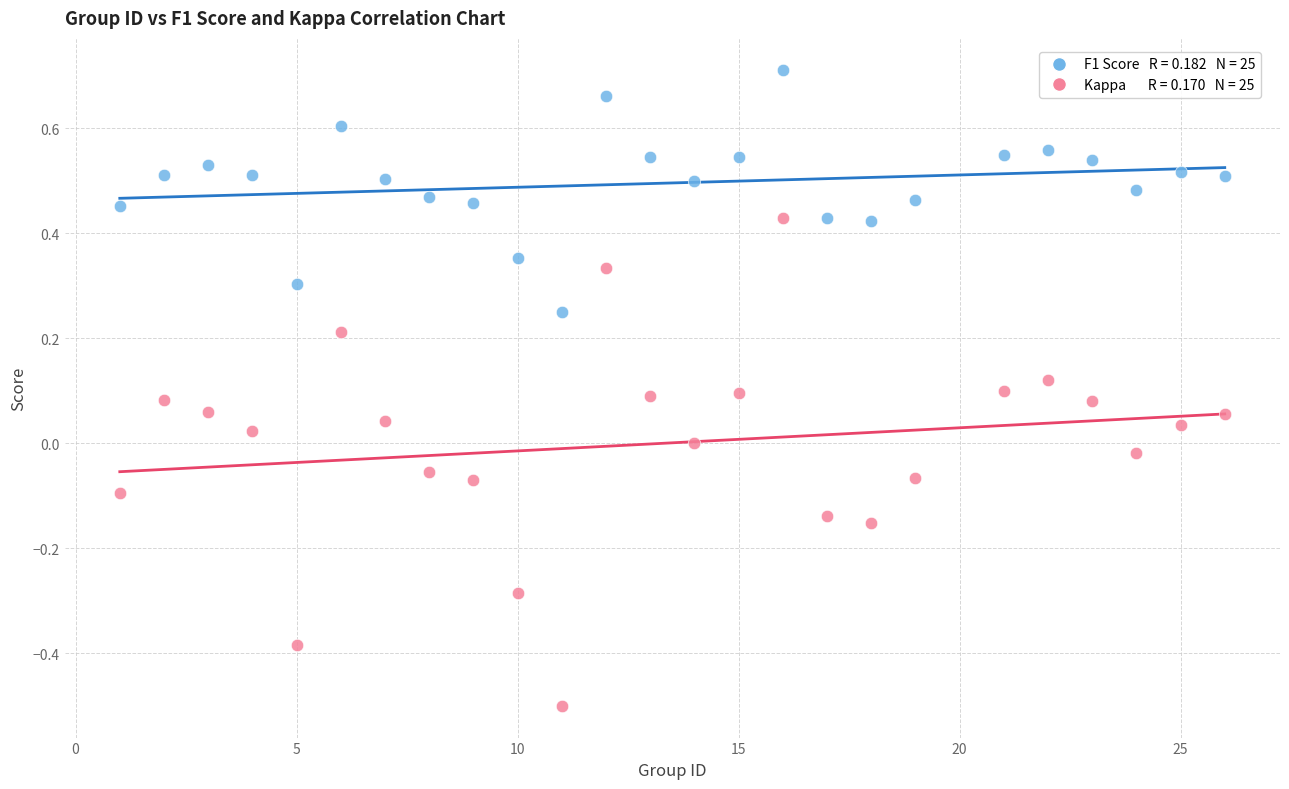

Across all data points, what is the range of X values (max minus min)?

25.0